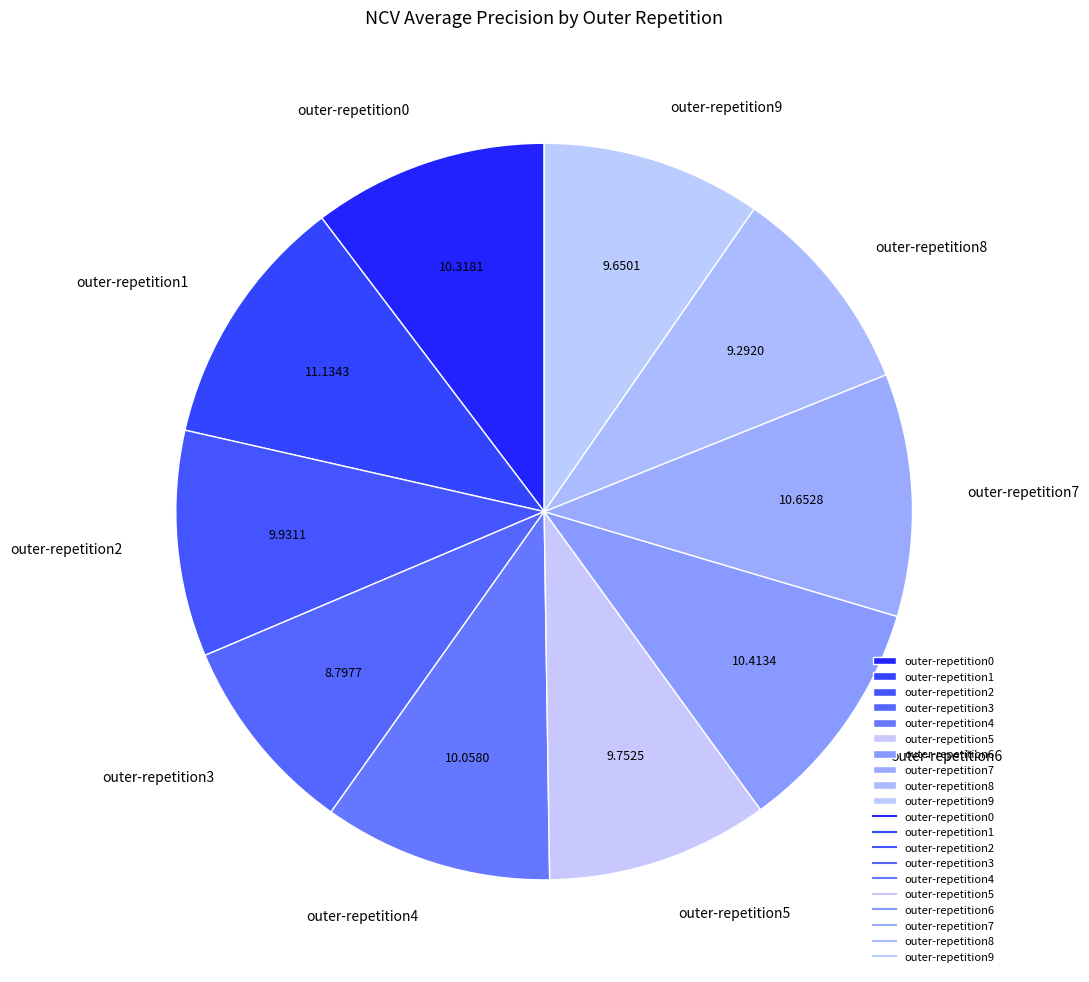

Is outer-repetition1 the majority of the pie?

No